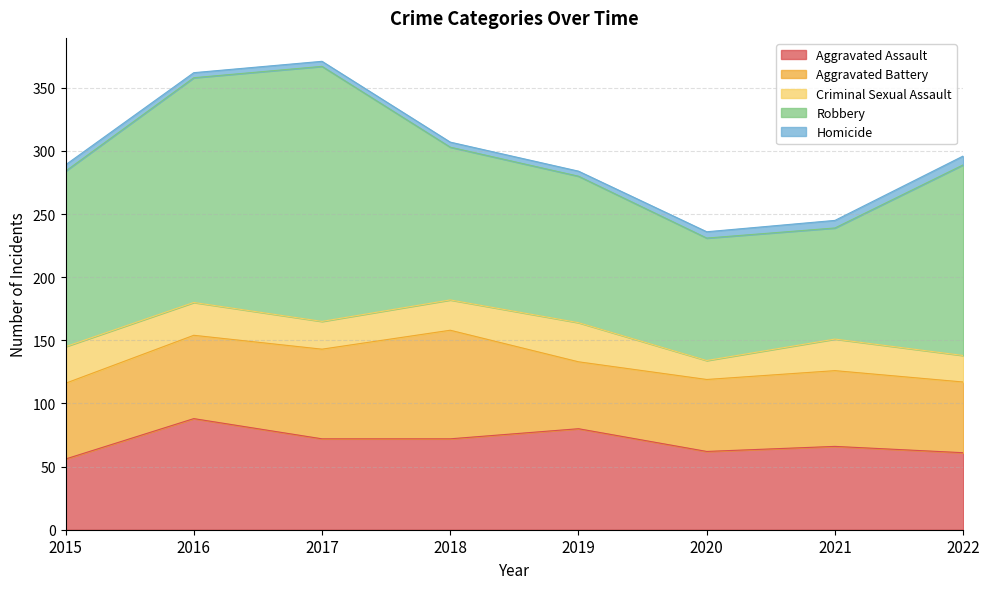

True or false: Aggravated Battery has a value of 66 at 2016.

True